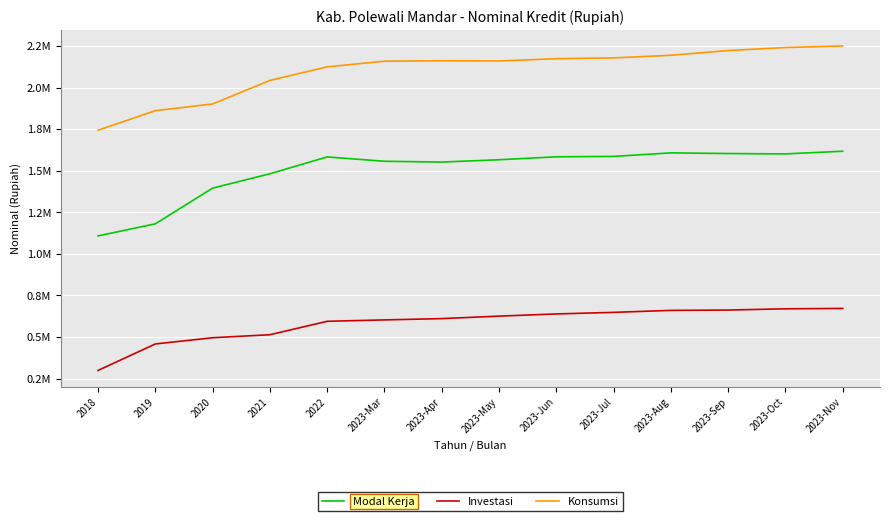

True or false: Konsumsi has a value of 3348661.4 at 2023-Jun.

False